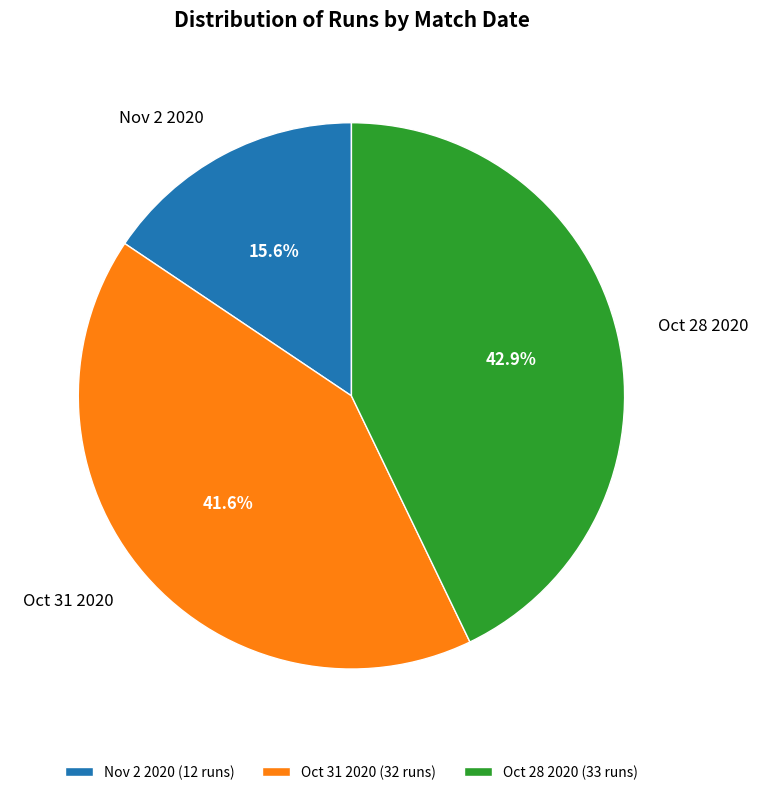

What percentage is the Oct 28 2020 slice, to the nearest percent?

43%